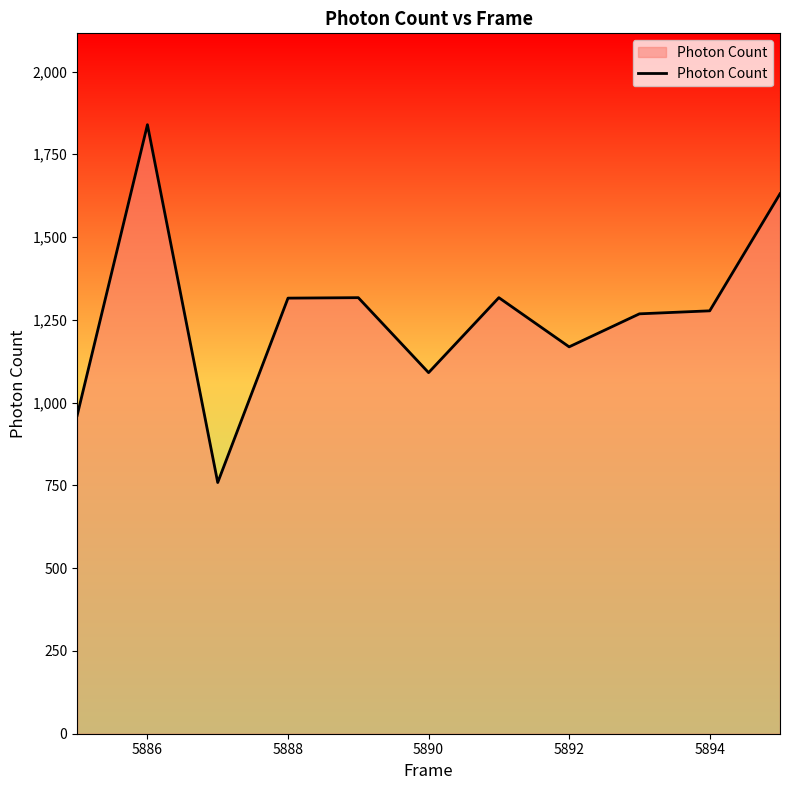

What is the minimum value shown in the chart?

758.7